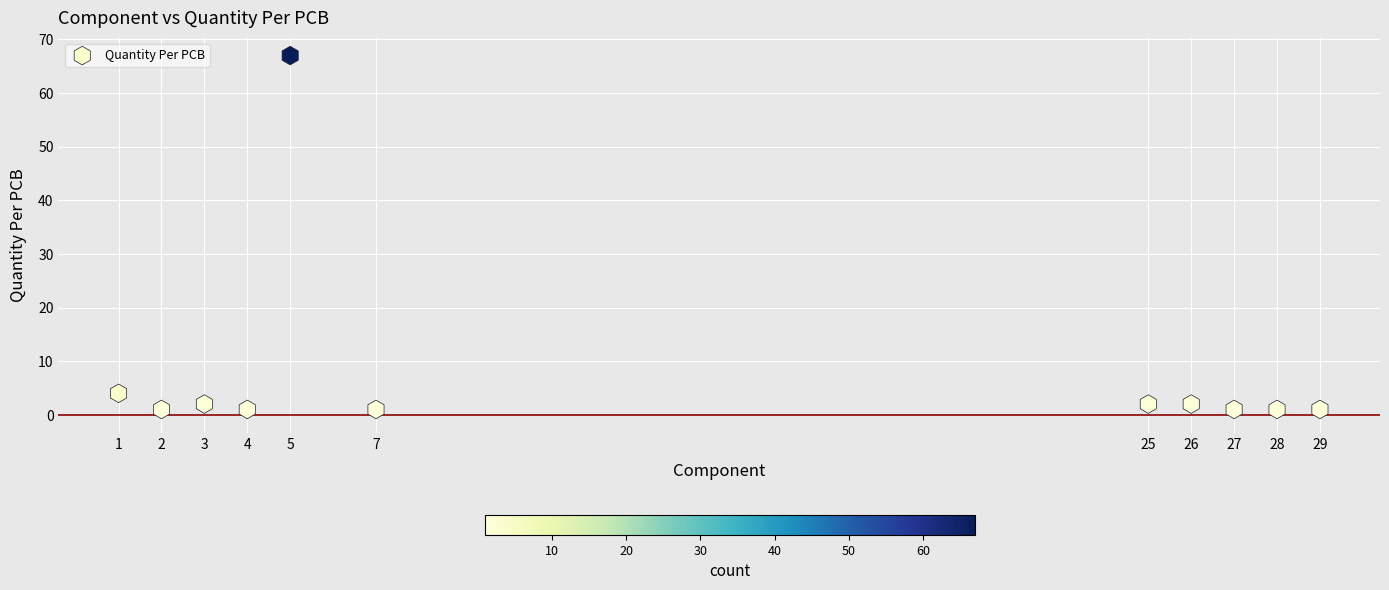

What is the average Y value?

8